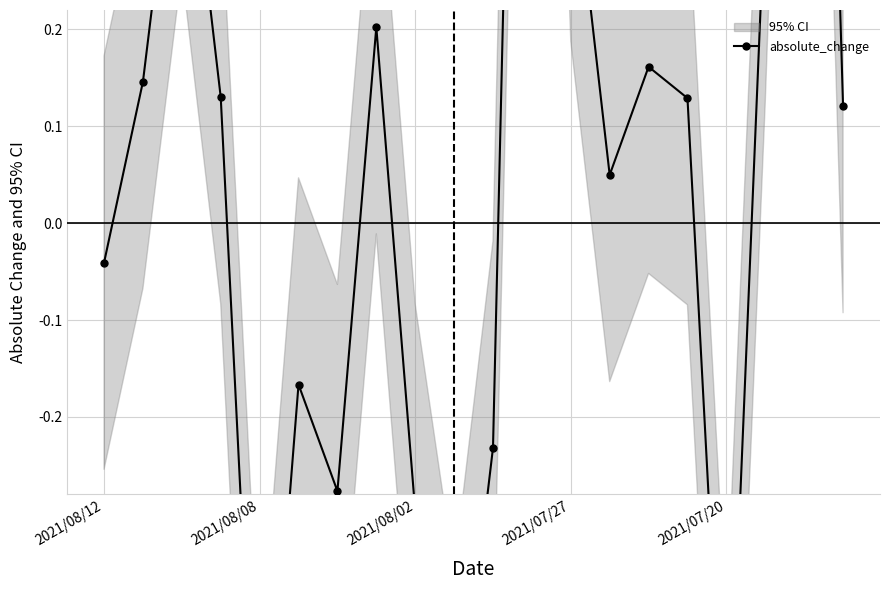

Is it true that the value at 2021/07/27 is 0.0?

False